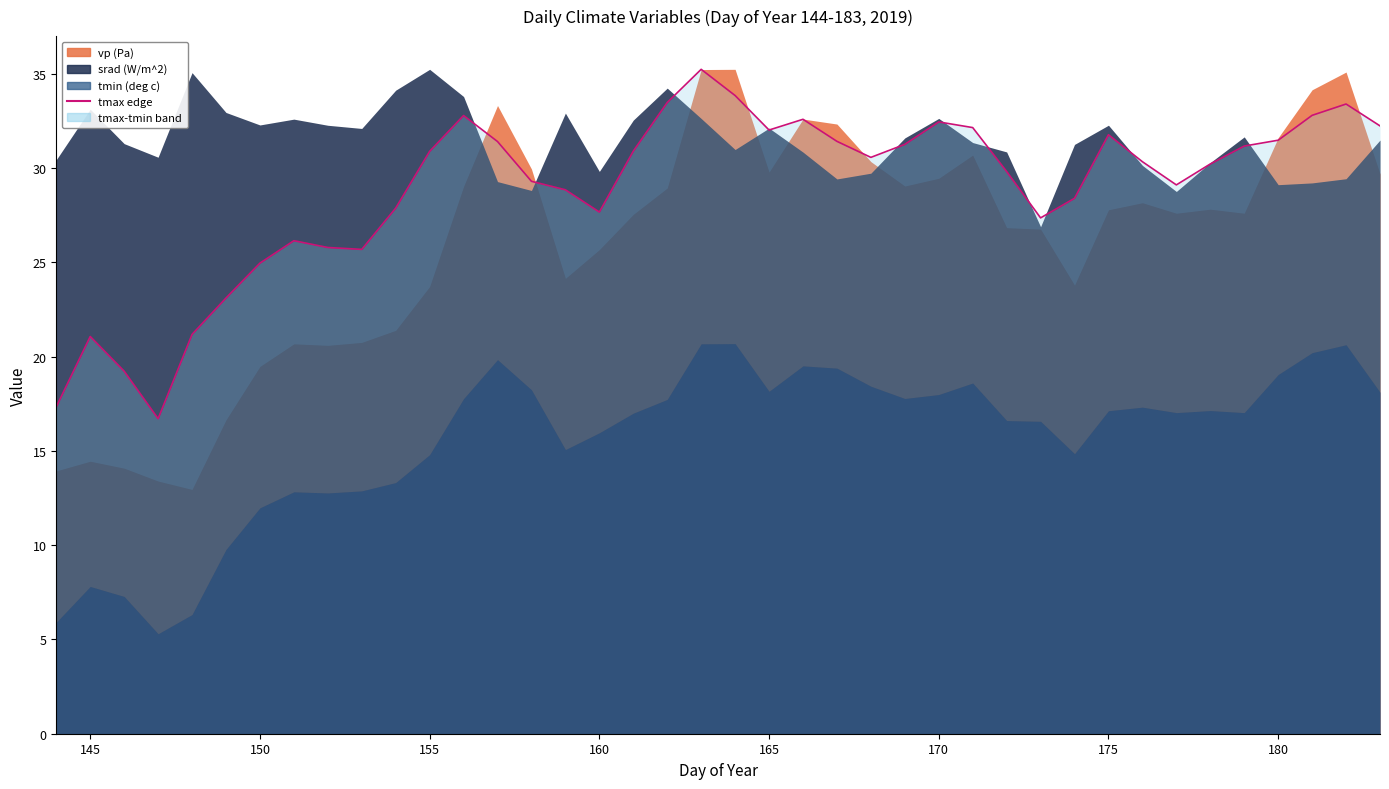

Reading left to right, transcribe all the data shown in this chart.

17.3	21.1	19.2	16.7	21.2	23.1	25.0	26.1	25.8	25.7	27.9	30.9	32.8	31.4	29.3	28.9	27.7	30.9	33.5	35.2	33.9	32.0	32.6	31.4	30.6	31.3	32.5	32.1	29.8	27.4	28.4	31.8	30.3	29.1	30.2	31.2	31.5	32.8	33.4	32.2